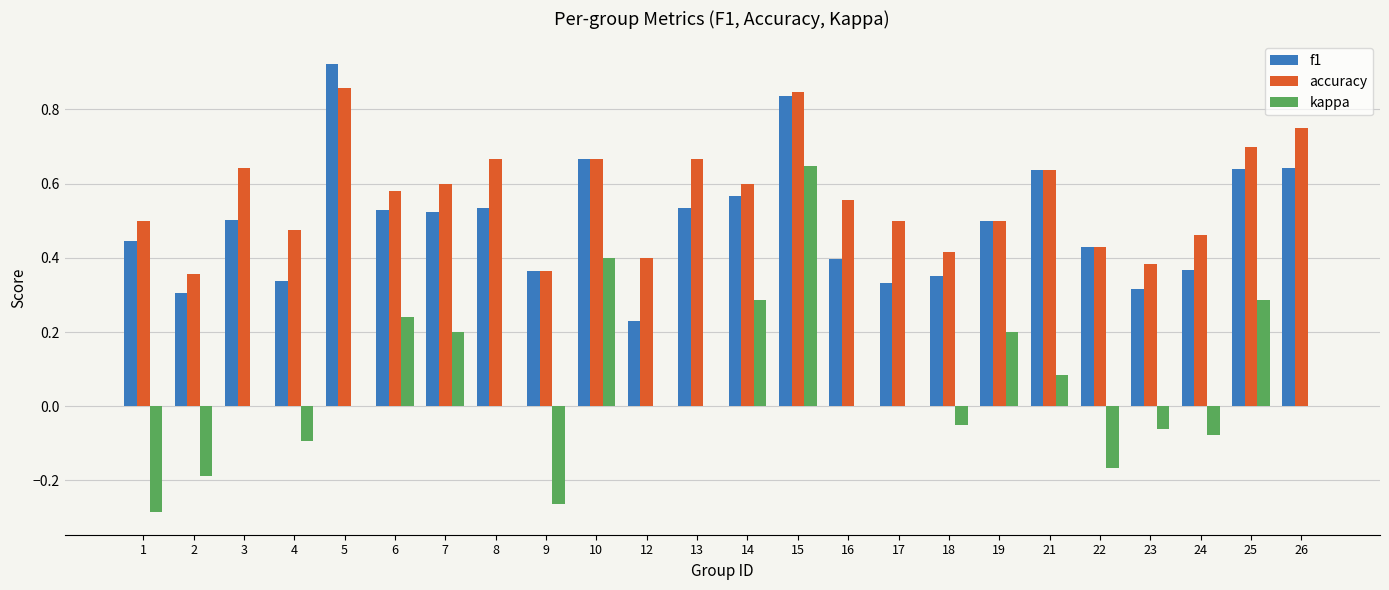

Is the value of f1 at 6 greater than the value of kappa at 23?

Yes